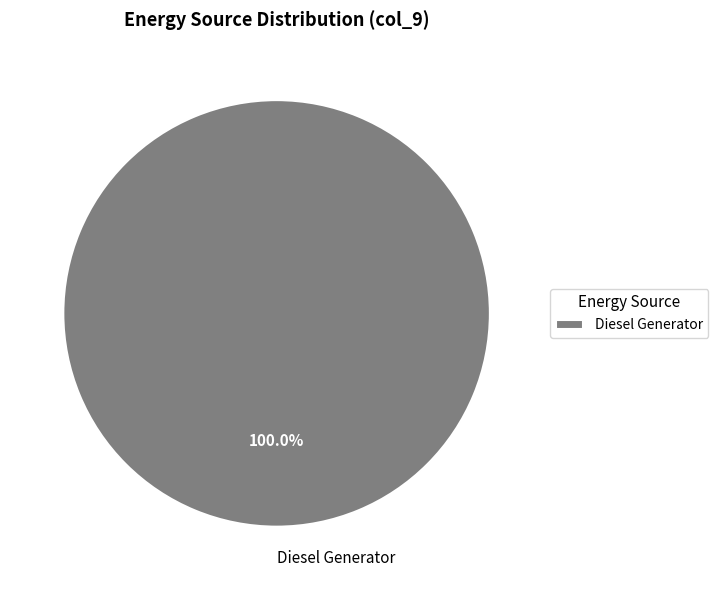

How many segments does this pie chart have?

1